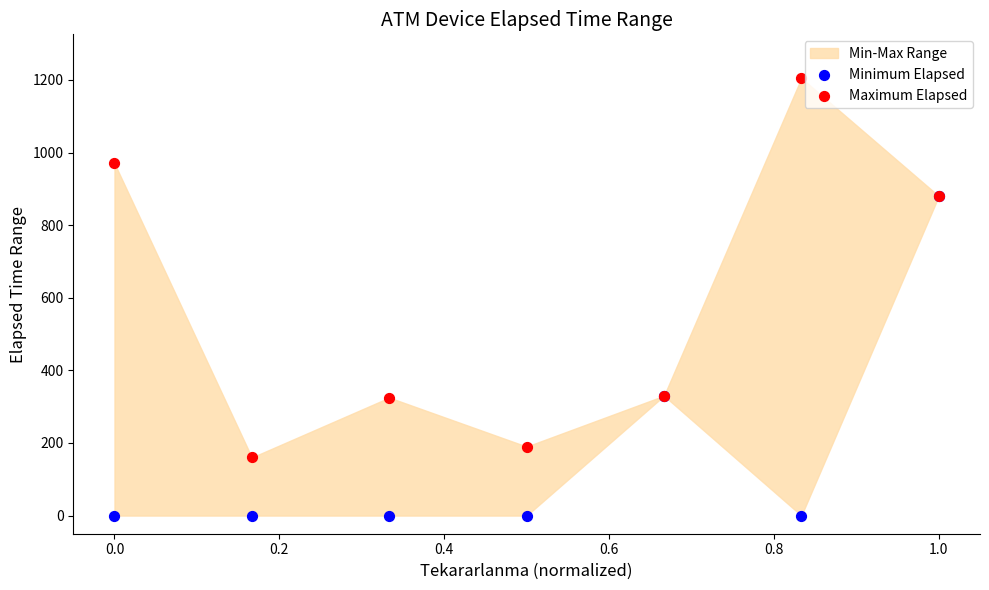

Which series has the largest Y range (max minus min)?

Maximum Elapsed